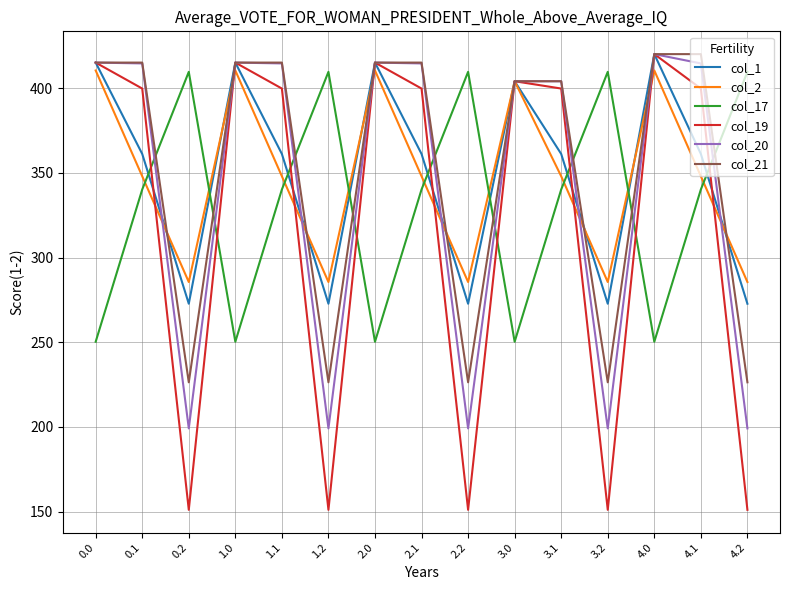

What is the sum of the col_2 values at 0.2 and 2.0?

695.9